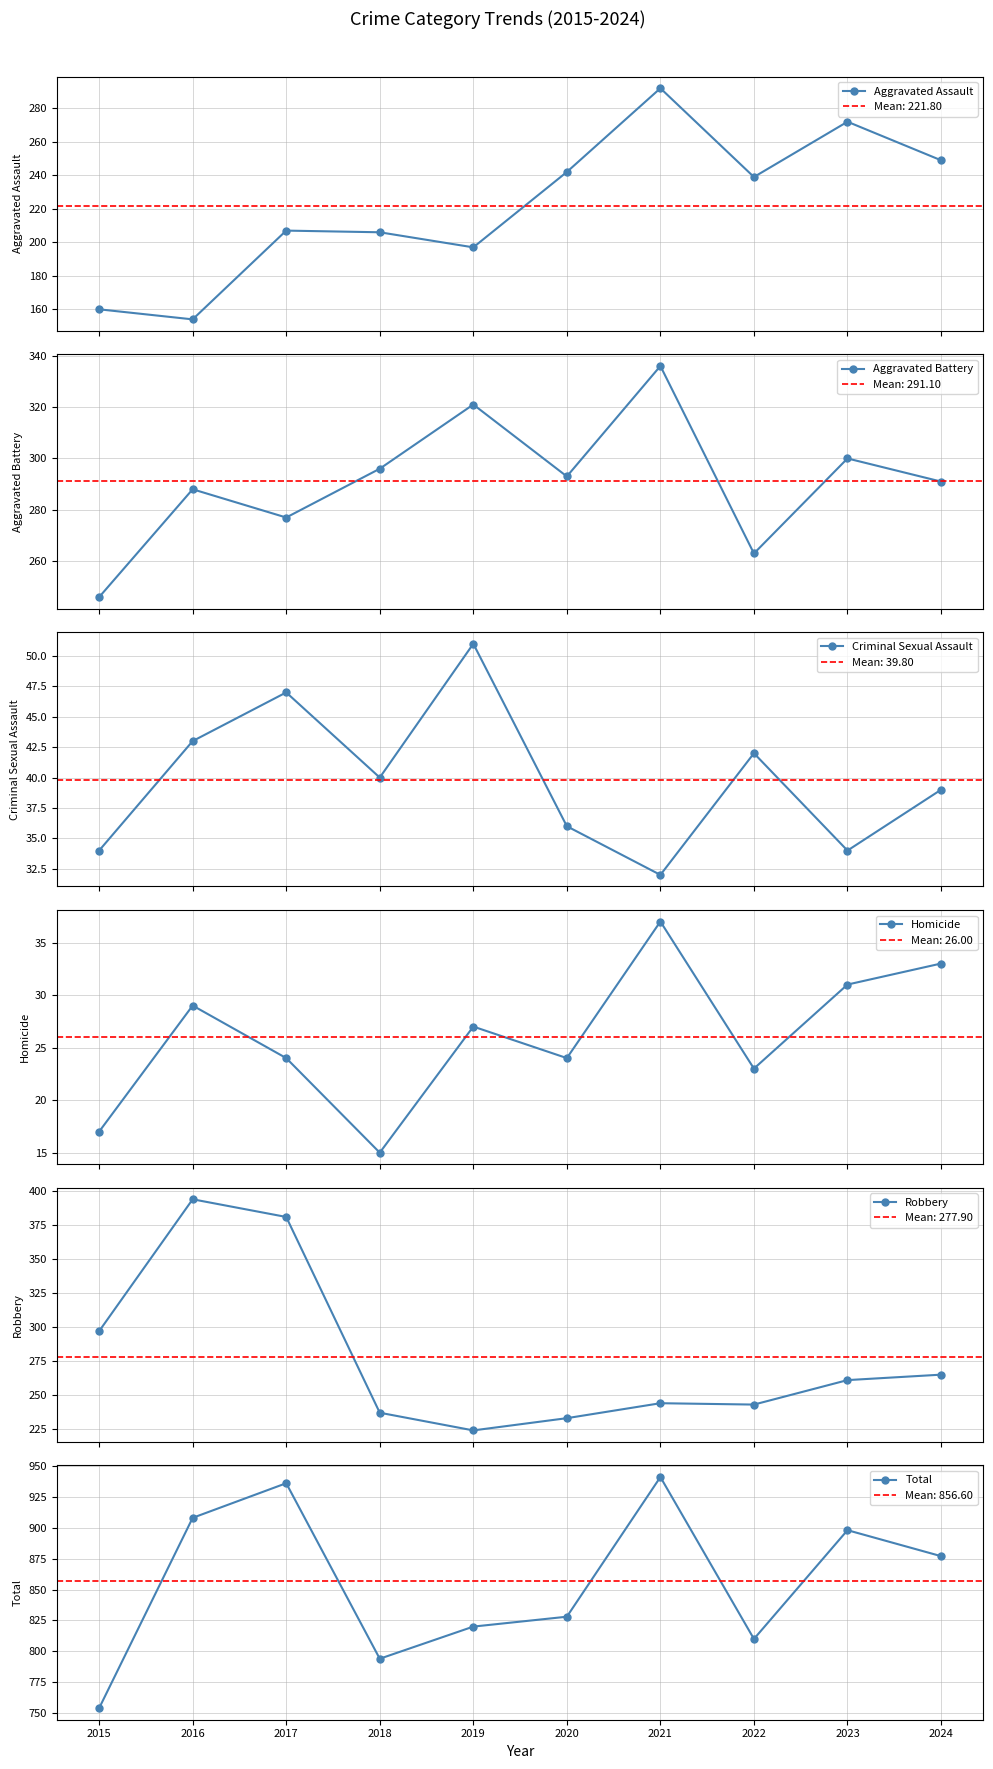

At which label does Criminal Sexual Assault reach its peak?

2019